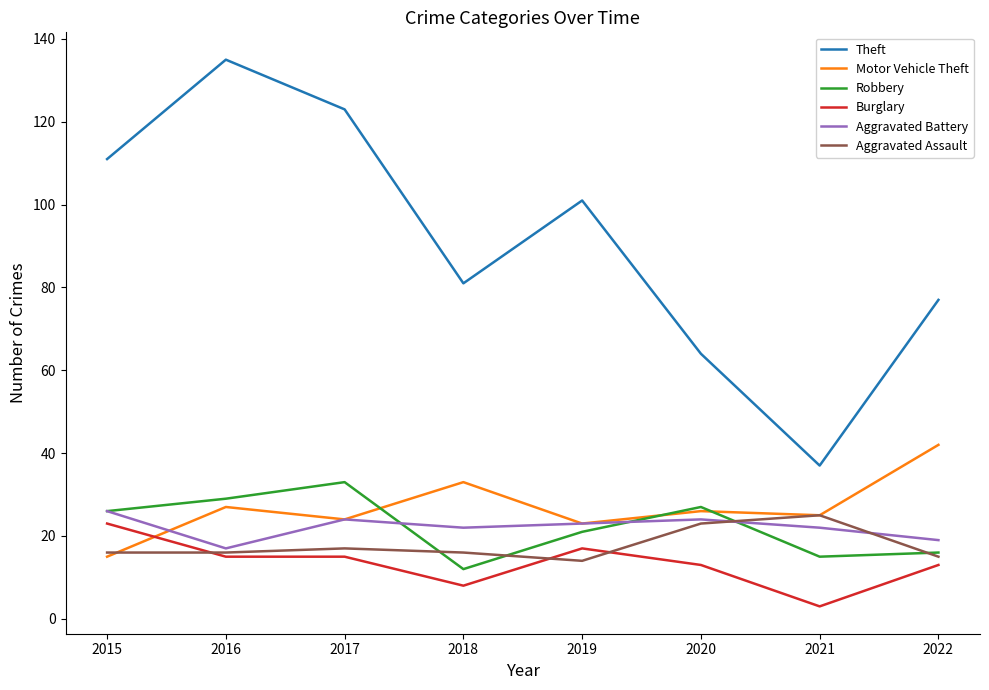

How many series are shown in this chart?

6